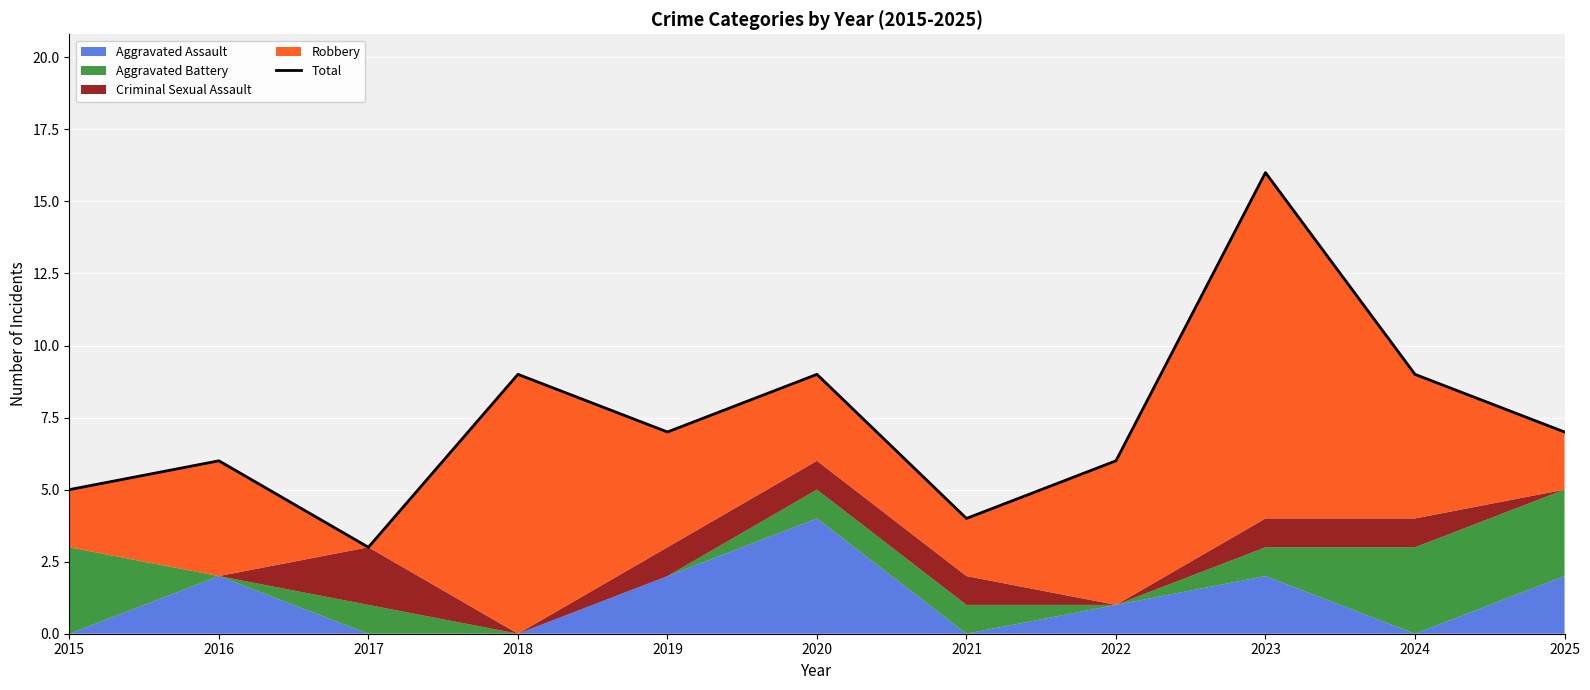

Between 2020 and 2017, which is larger?

2020